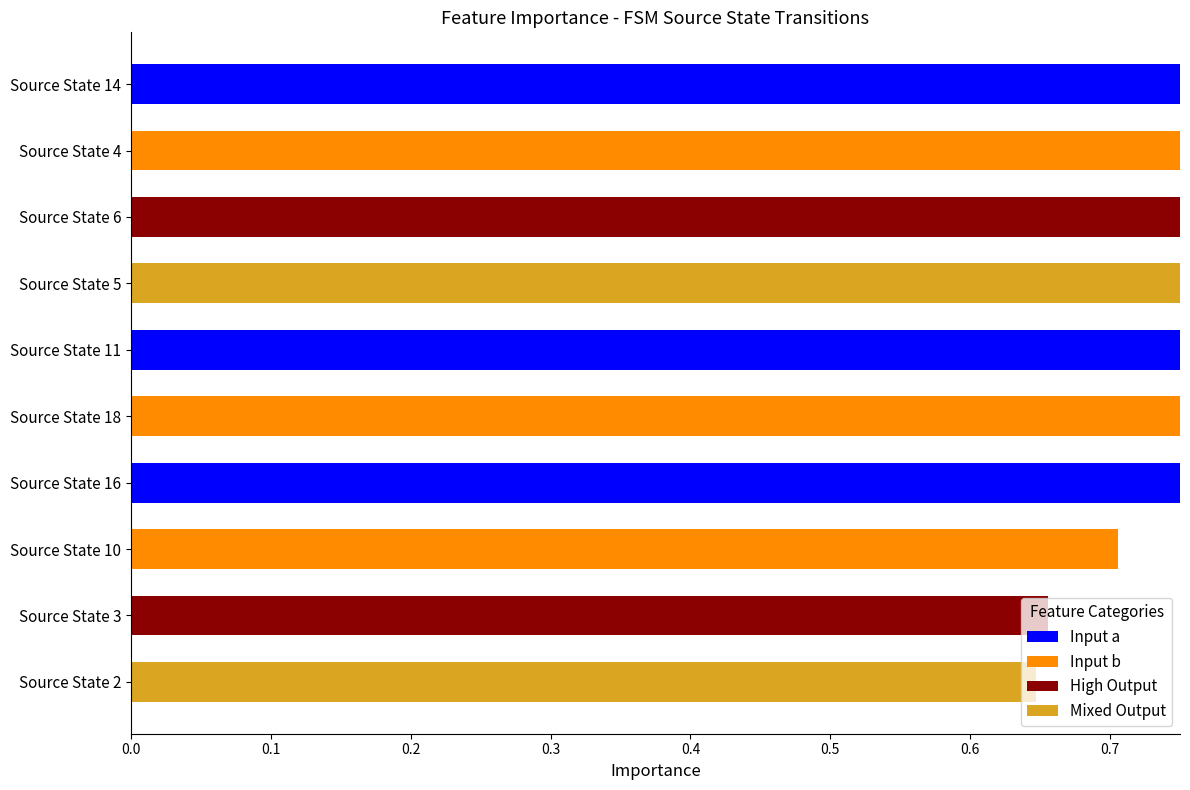

True or false: the data shows 1.7 at Source State 6.

False